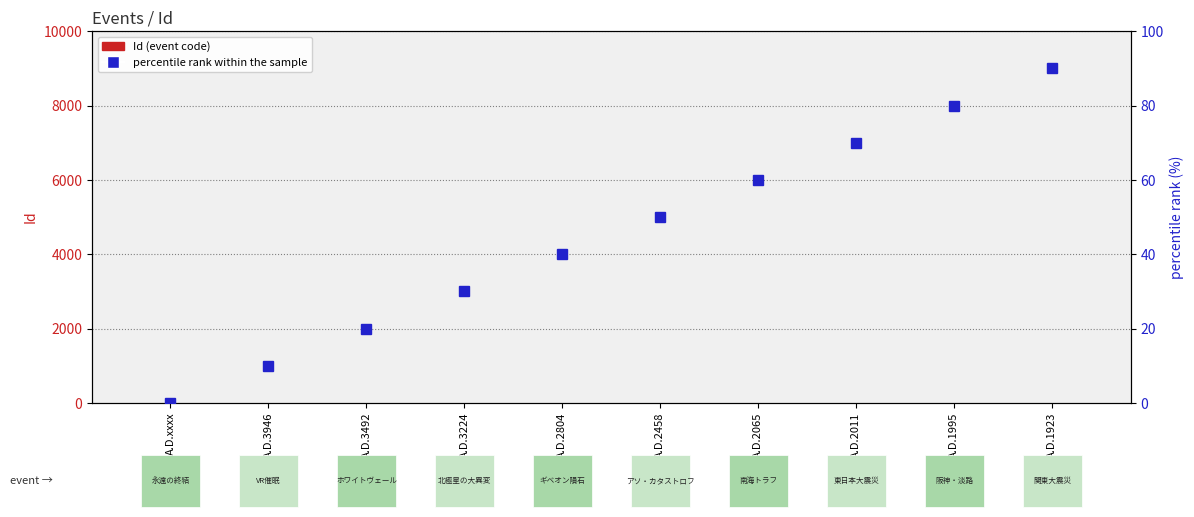

What is the highest value of the percentile rank within the sample series?

90